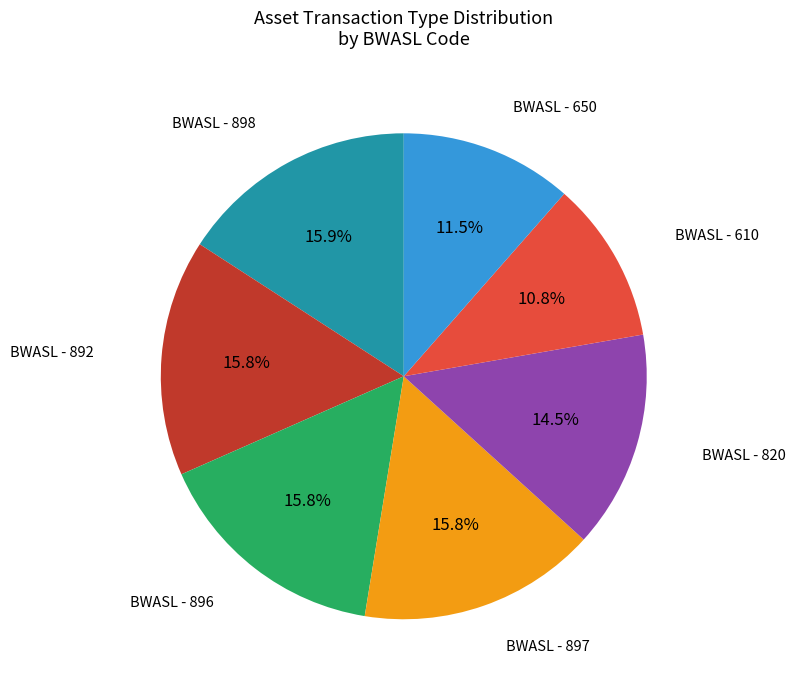

Does any single category account for the majority?

No